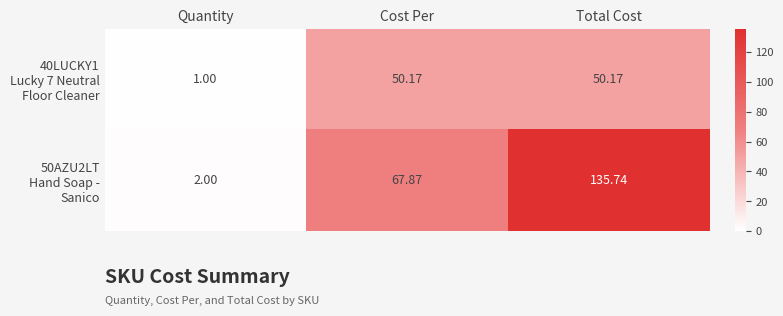

Which category has the highest value across all series?

Total Cost